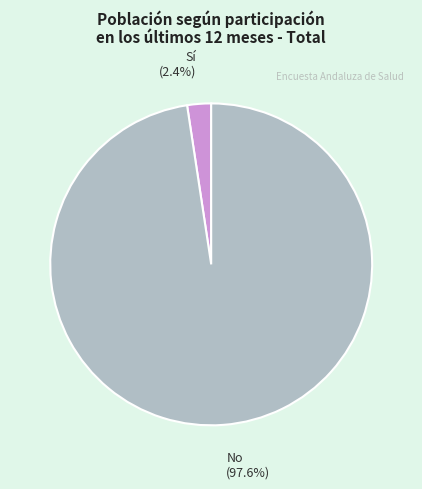

Is there any slice that represents more than half of the pie?

Yes